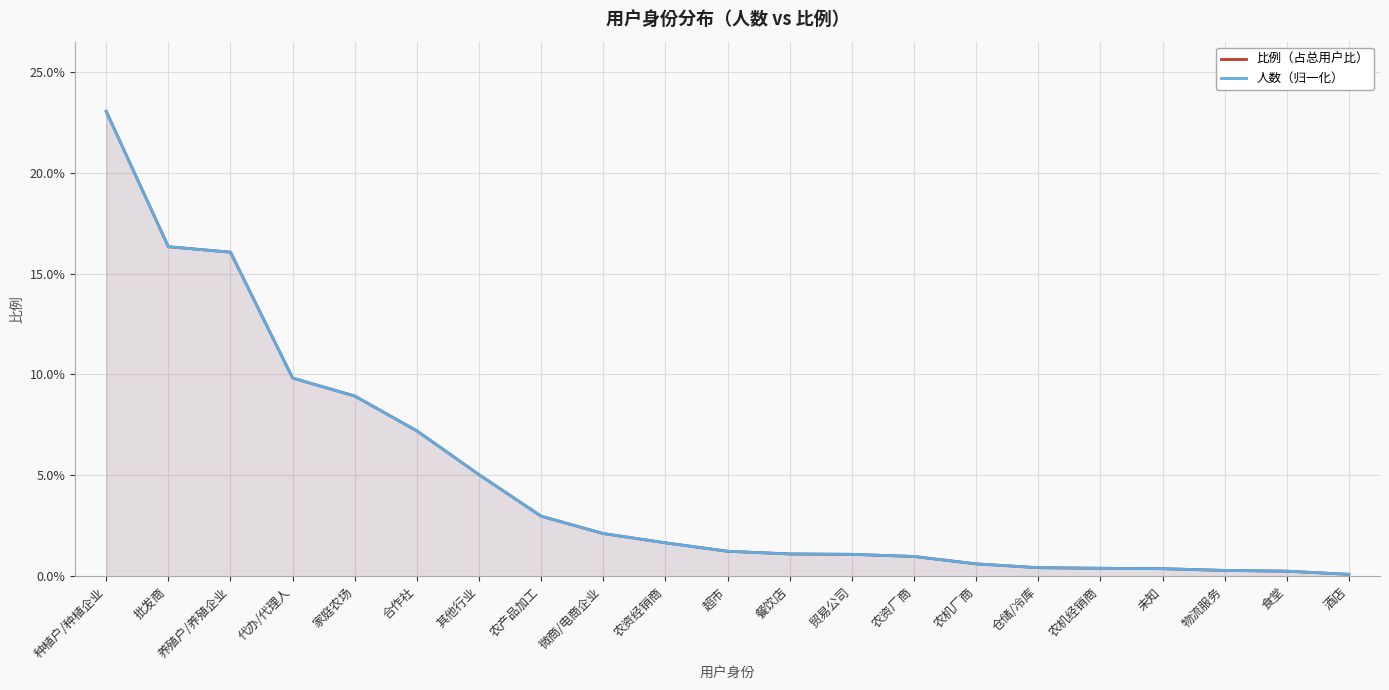

Between 食堂 and 仓储/冷库, which is larger?

仓储/冷库